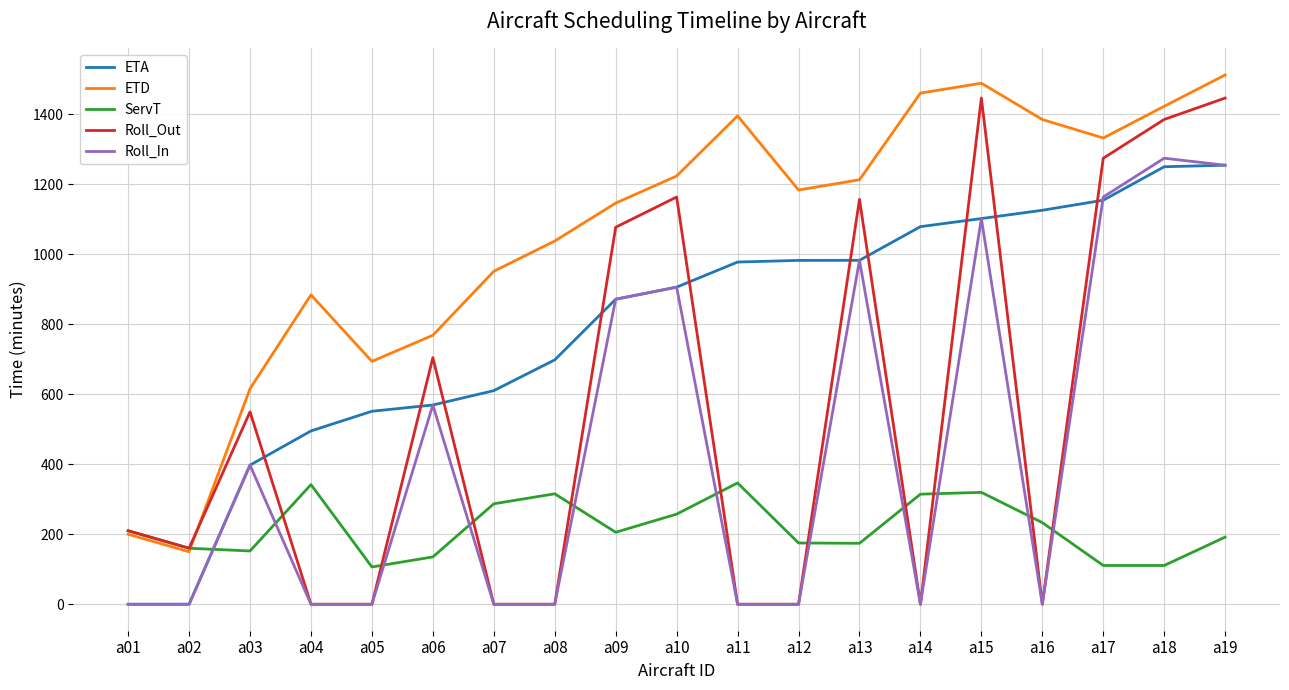

Which series has the largest total across all categories?

ETD